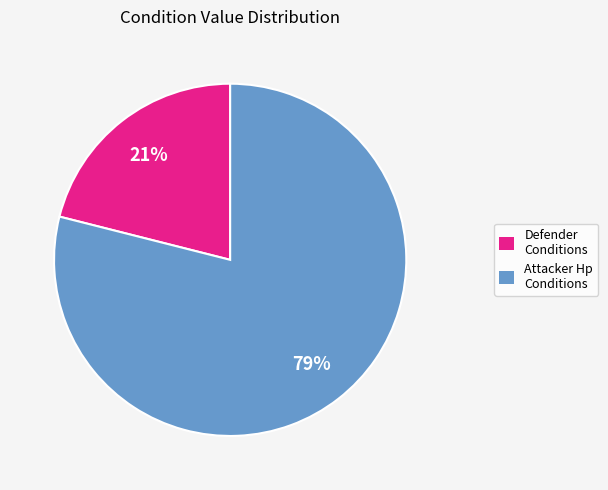

Which slice is the largest?

Attacker Hp Conditions